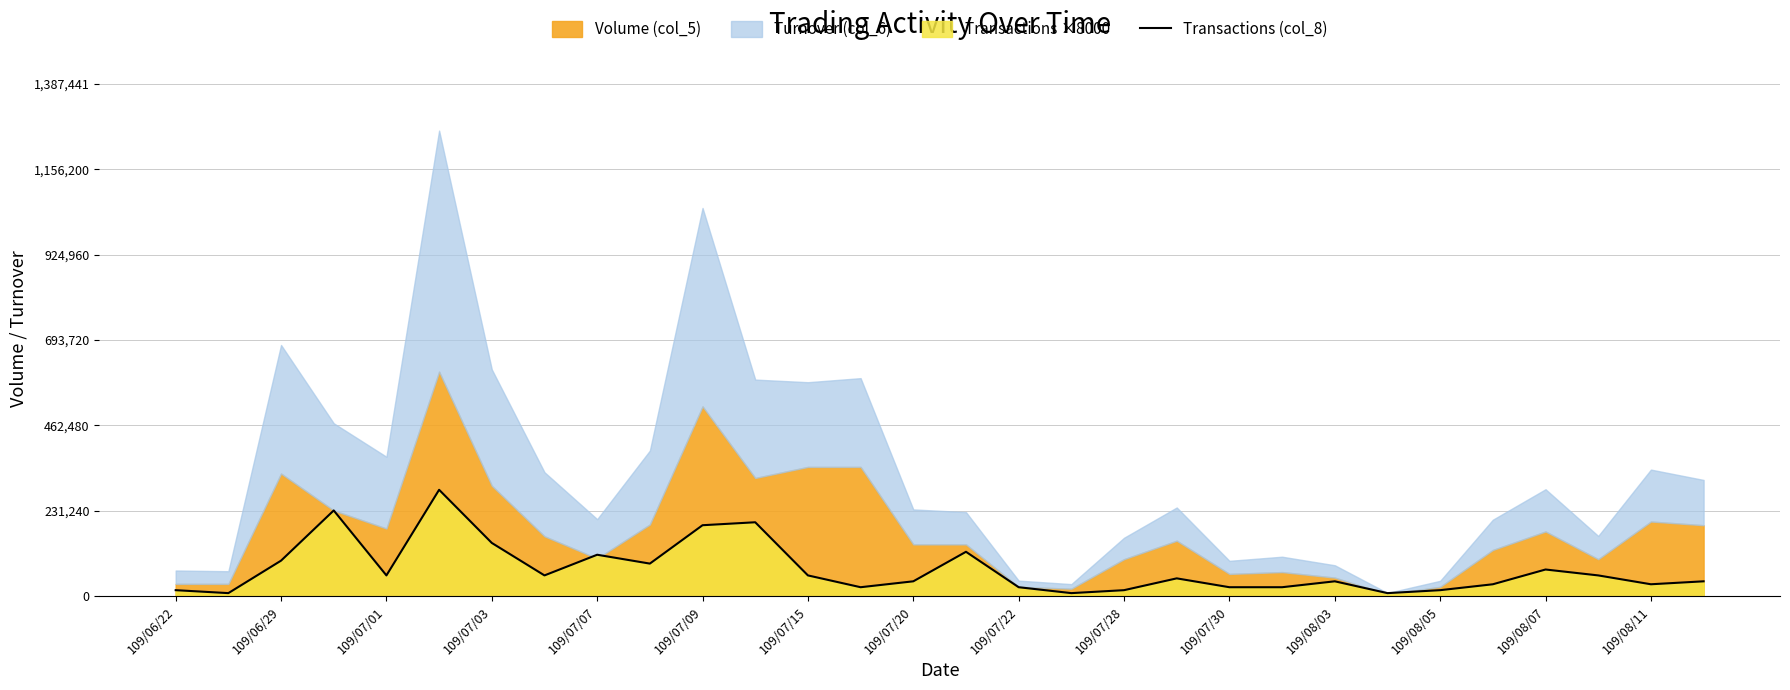

What is the difference between the second highest and second lowest values?

224000